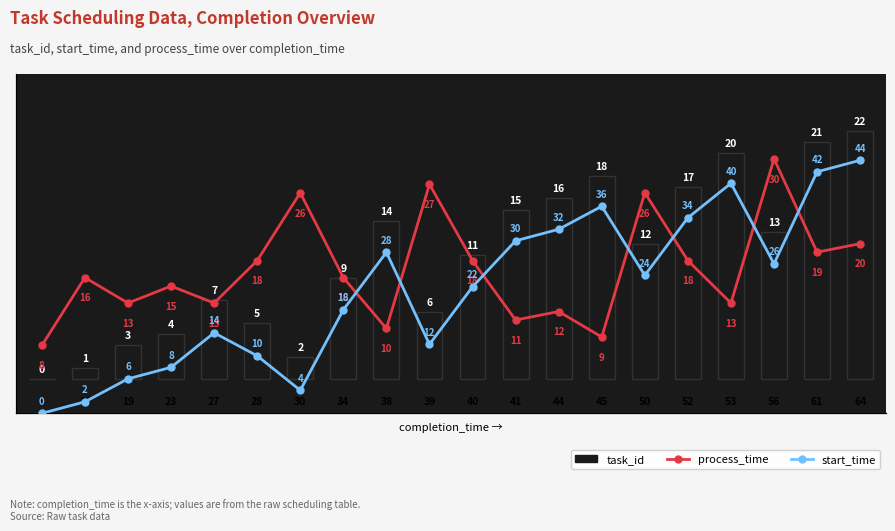

Reading right to left, extract all data points from this chart.

task_id: 22	21	13	20	17	12	18	16	15	11	6	14	9	2	5	7	4	3	1	0
process_time: 20	19	30	13	18	26	9	12	11	18	27	10	16	26	18	13	15	13	16	8
start_time: 44	42	26	40	34	24	36	32	30	22	12	28	18	4	10	14	8	6	2	0